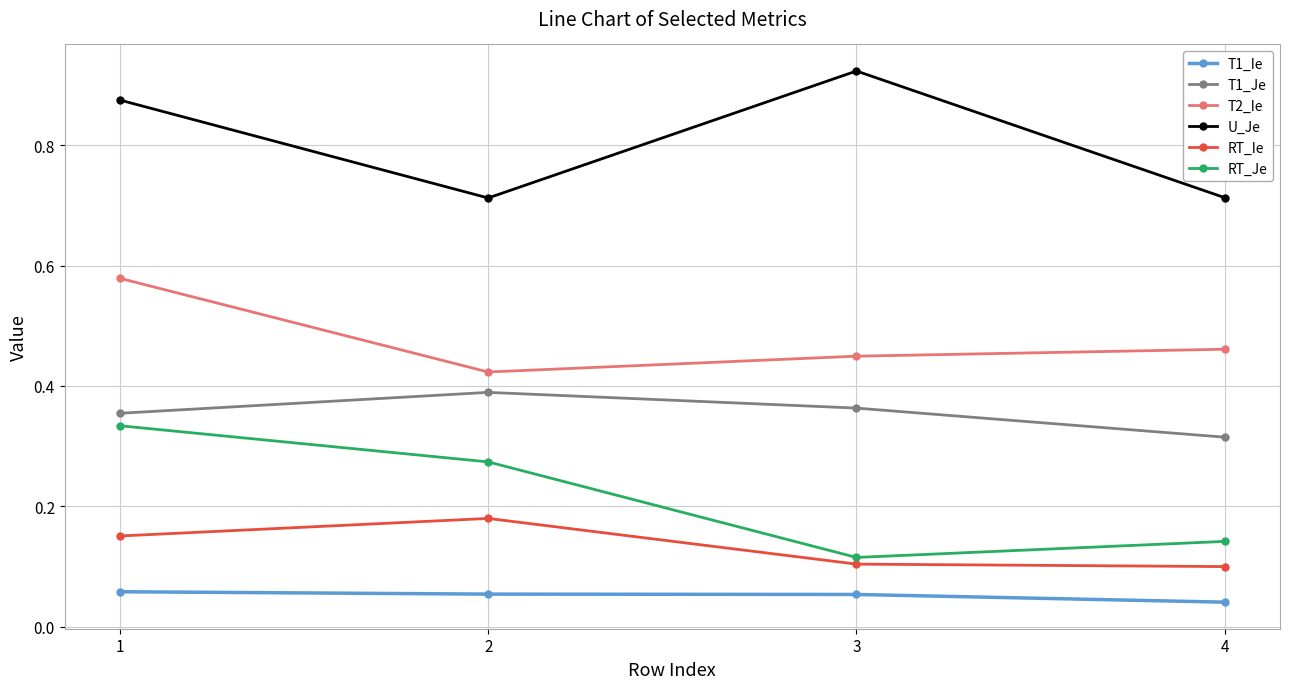

What is the average value of the U_Je series?

0.8